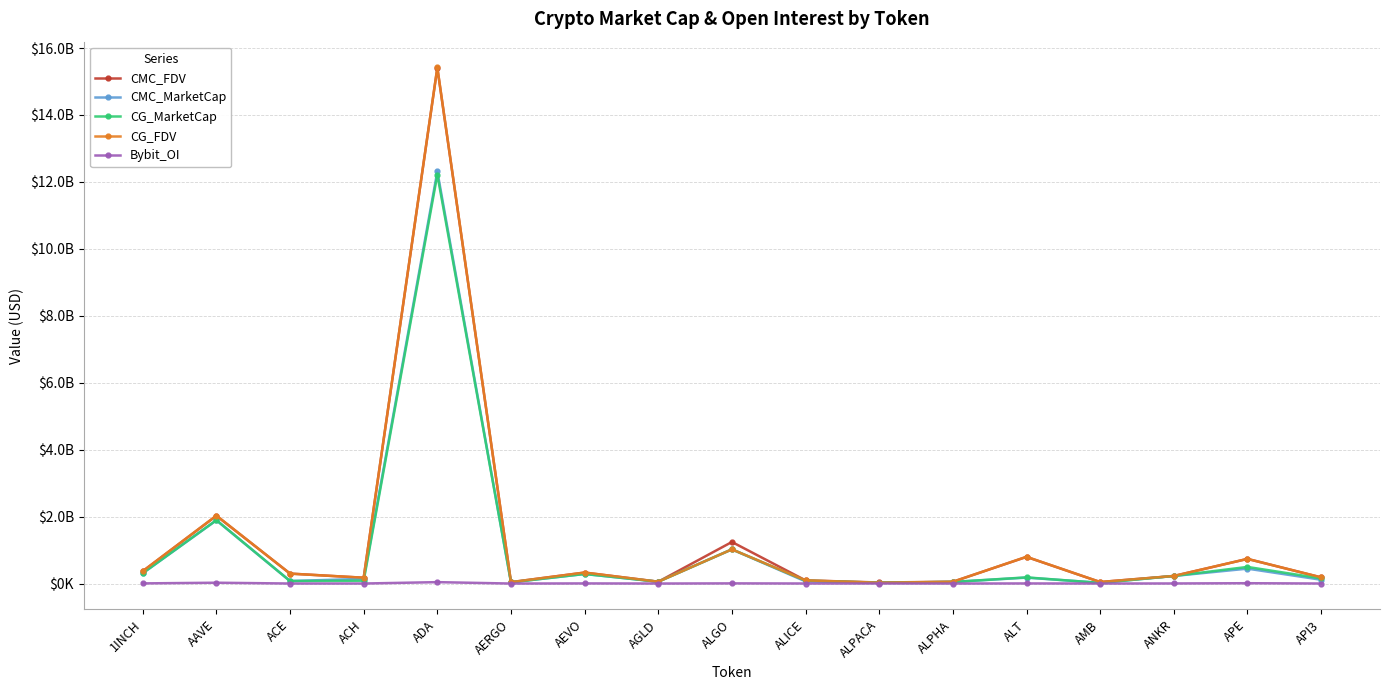

What is the label of the 2nd point from the right?

APE